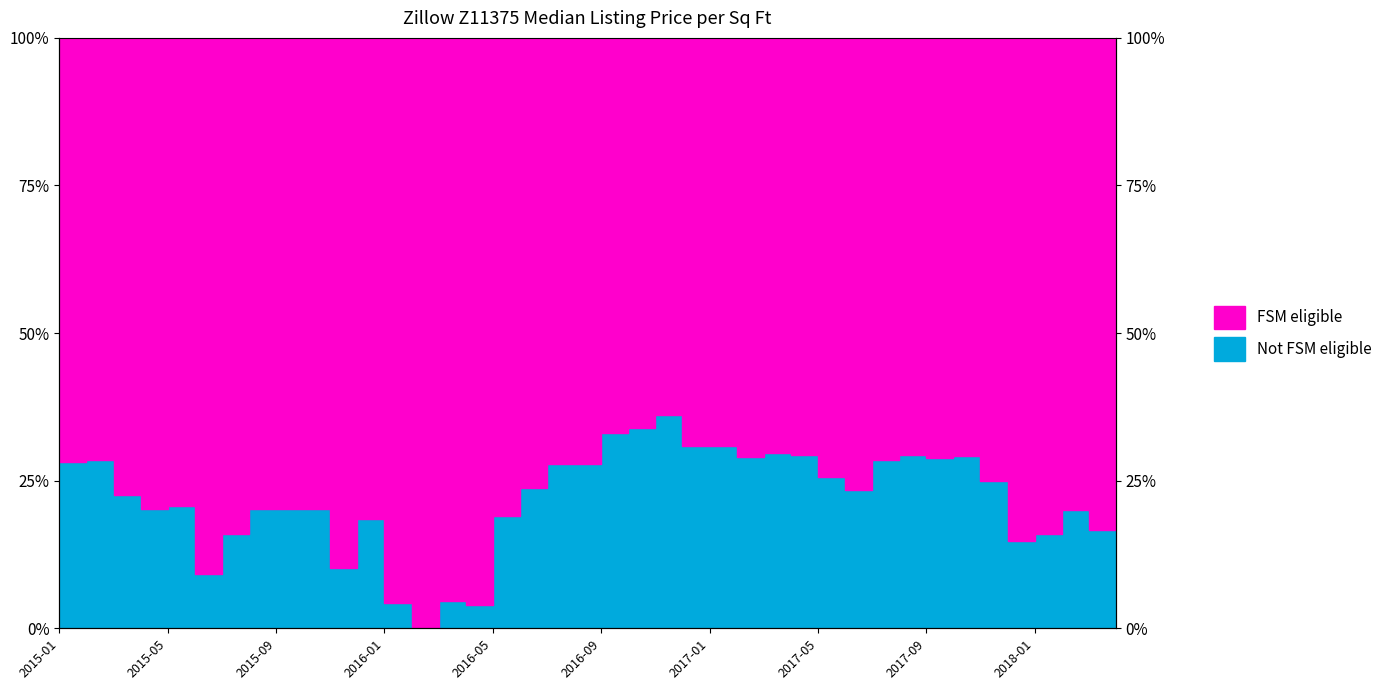

The chart shows a value of 0.0 at 2016-04. True or false?

False